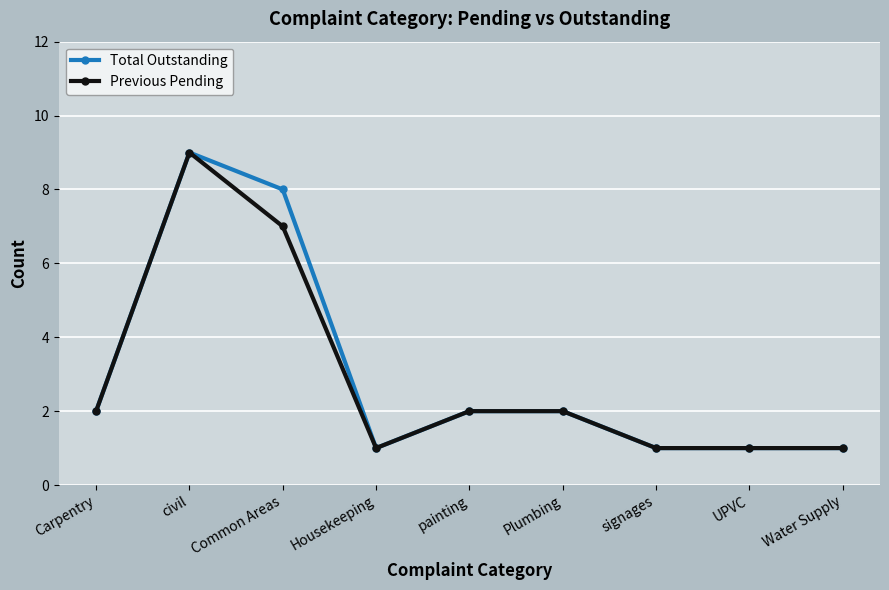

True or false: Total Outstanding has more than 0 points higher than both neighbors.

True